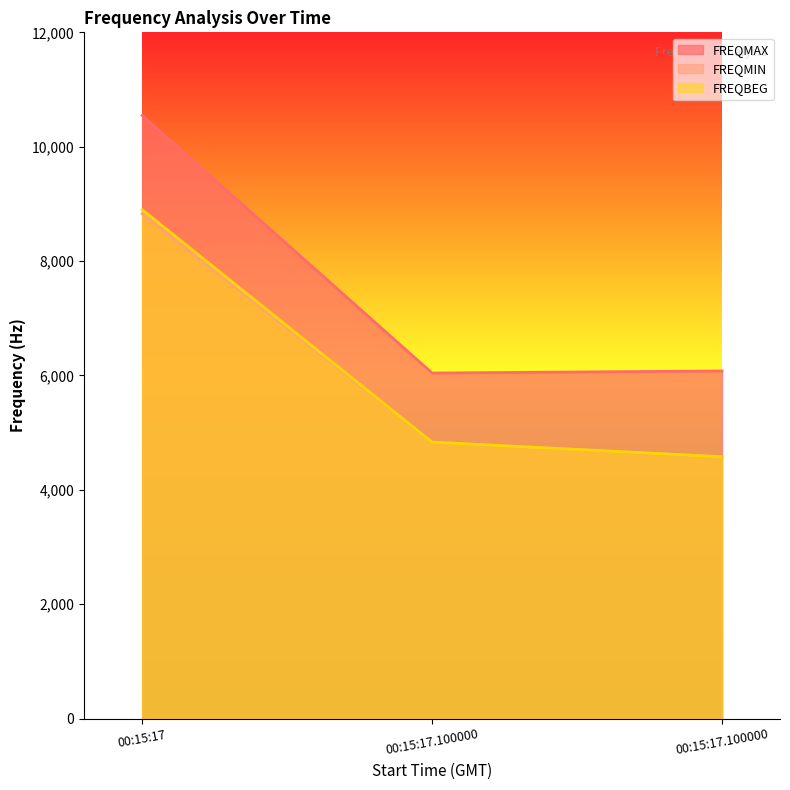

What is the label of the 2nd point from the right?

00:15:17.100000